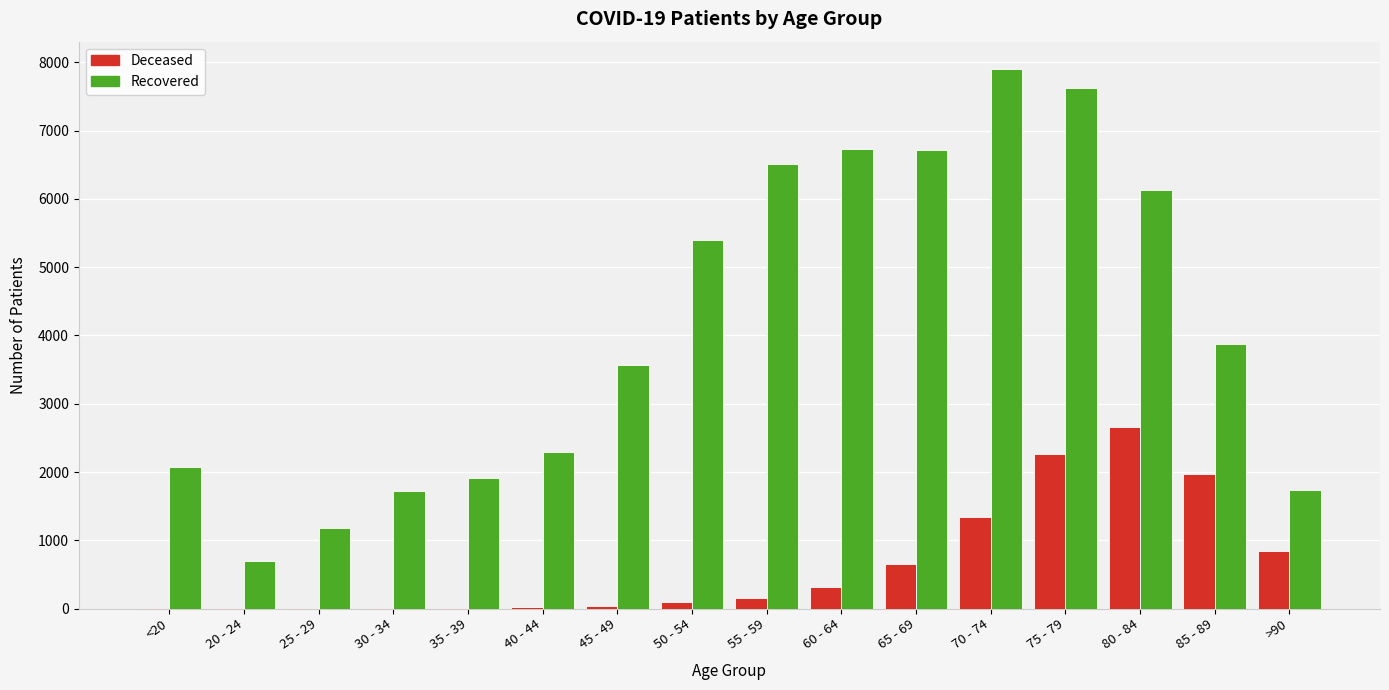

Count the number of data series in this chart.

2